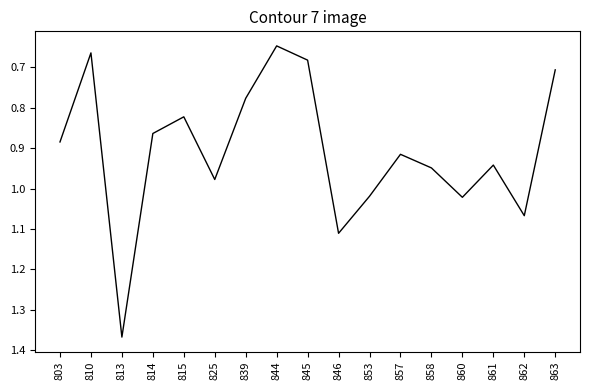

True or false: the data shows 1.1 at 810.

False